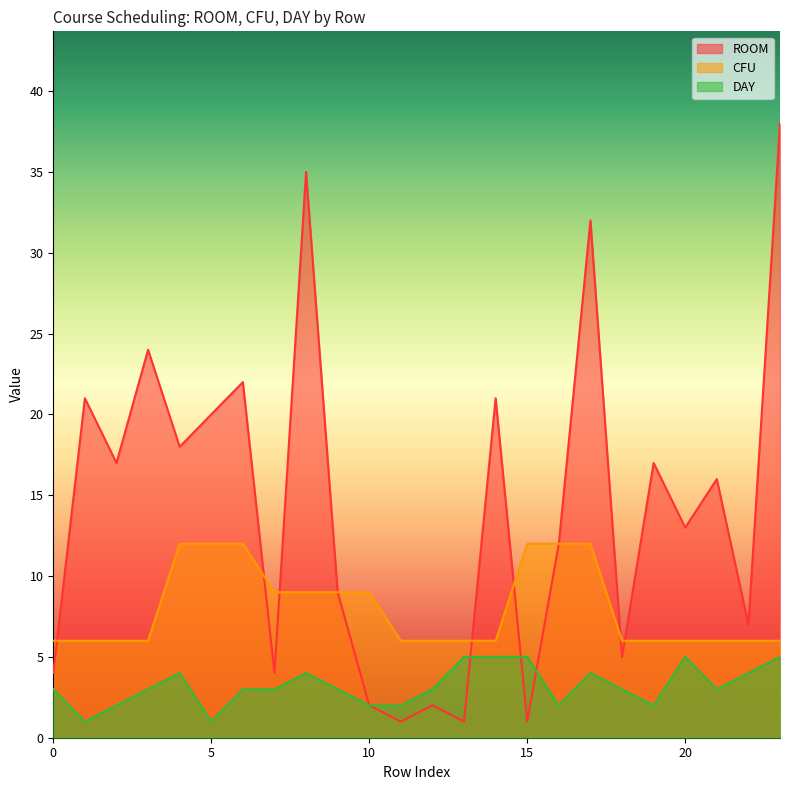

What is the difference between the maximum and minimum values in the DAY series?

4